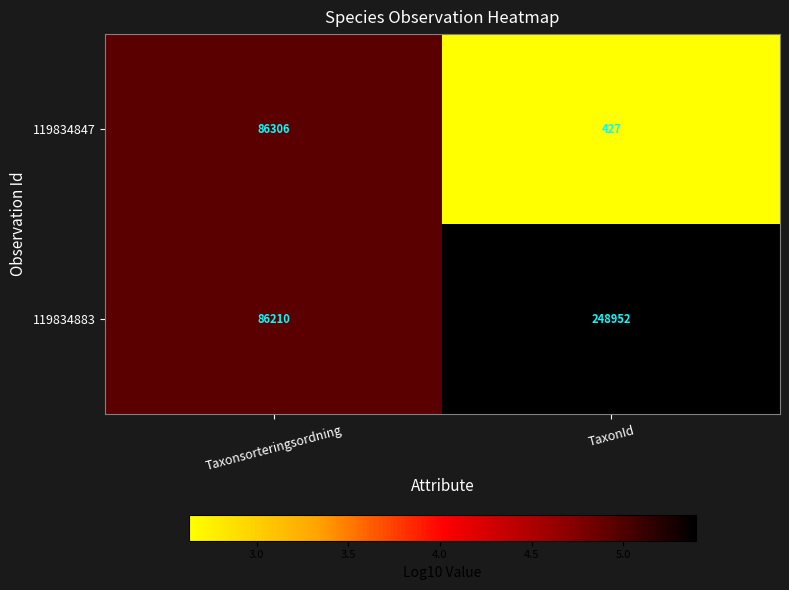

List the series in order of their overall mean, highest first.

119834883, 119834847